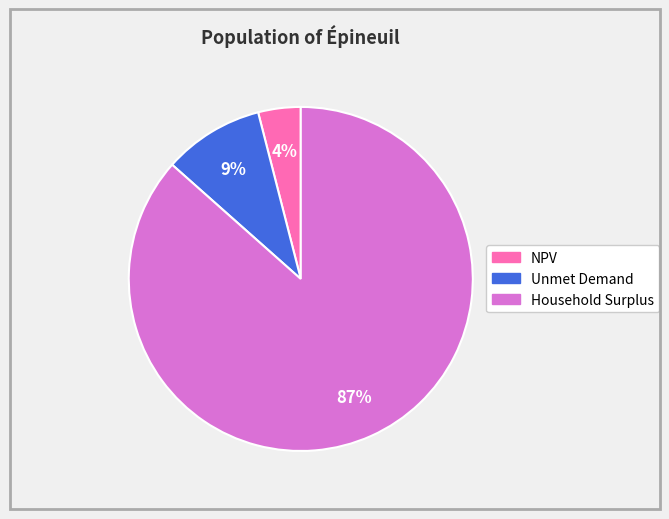

Count the number of slices in the pie.

3